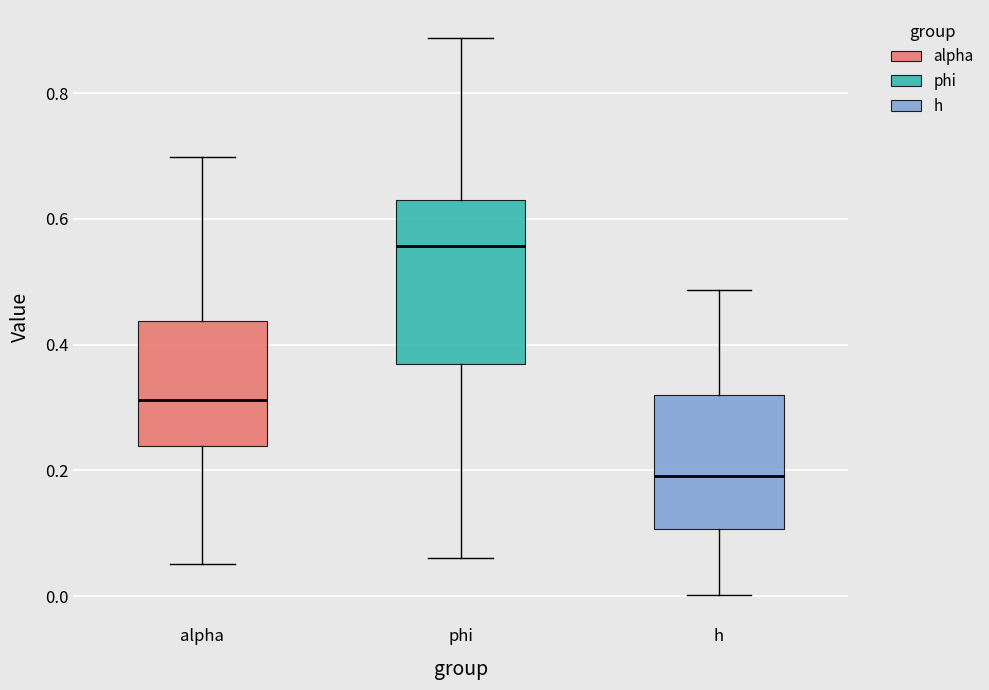

Where is the lower edge of the box for alpha on the y-axis? The values are not printed on the chart, so give them approximately, as read against the axis.

0.24